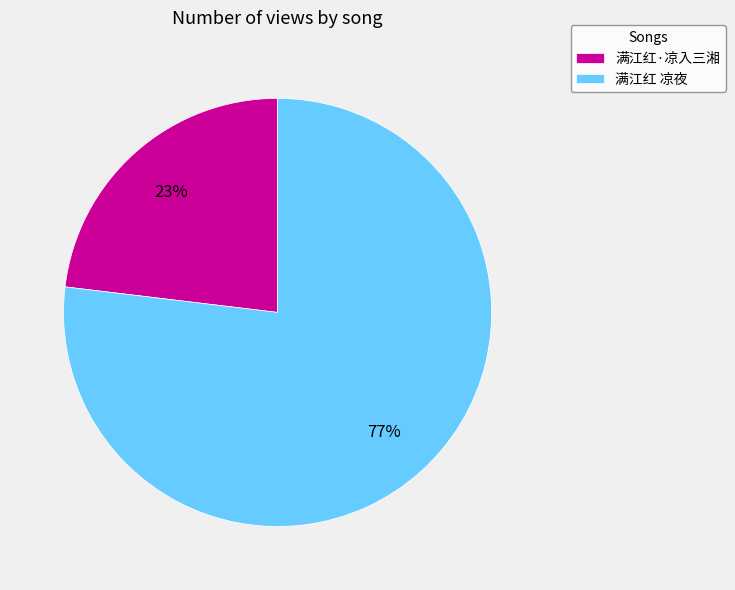

To the nearest percent, what portion does 满江红 凉夜 represent?

77%